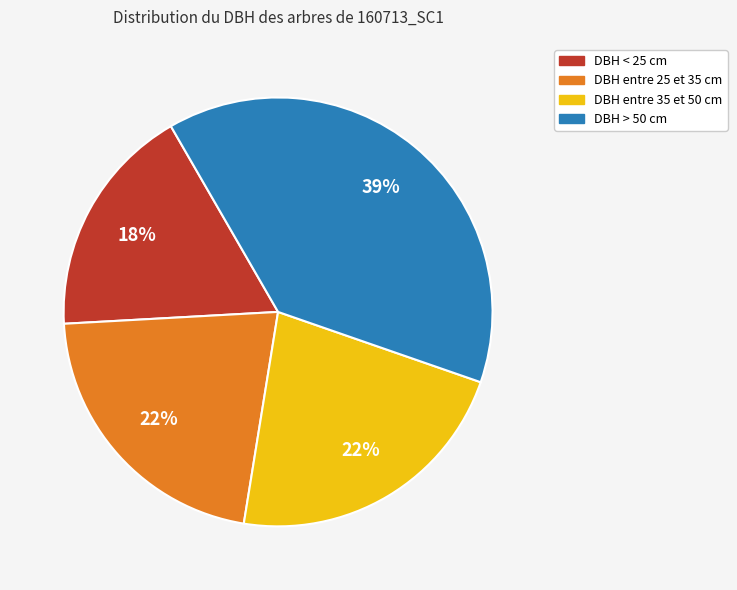

To the nearest percent, what is the average slice percentage?

25%